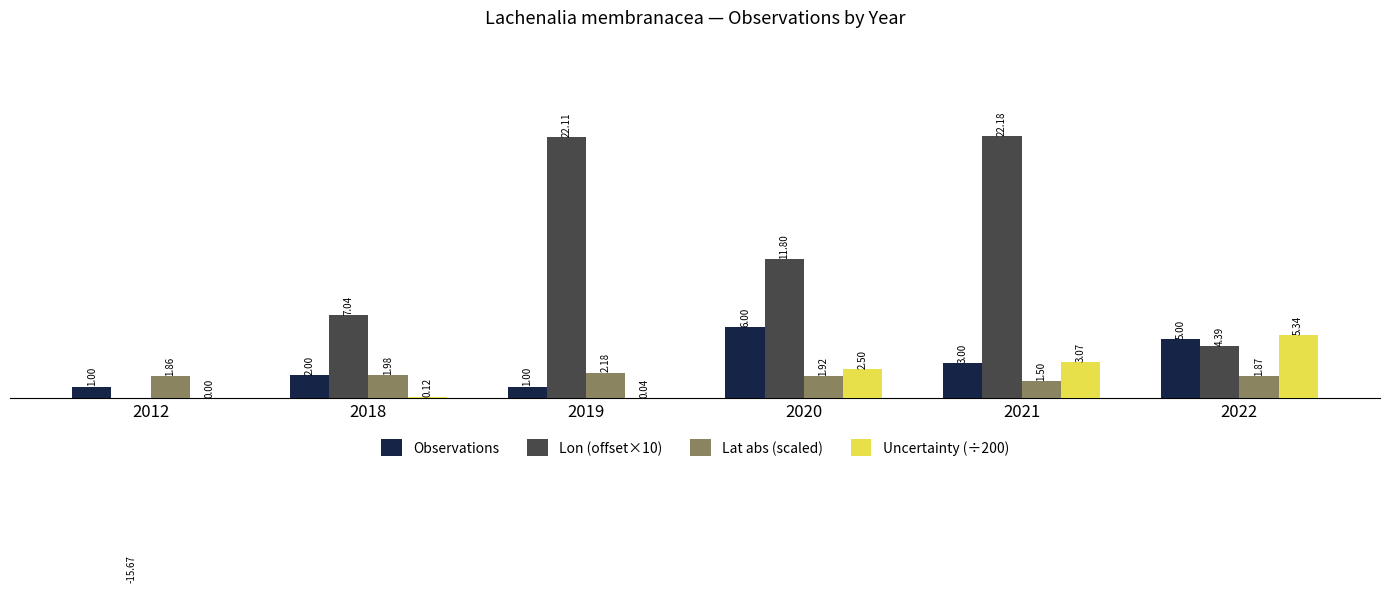

The value of Uncertainty (÷200) at 2018 is 0.2. True or false?

False